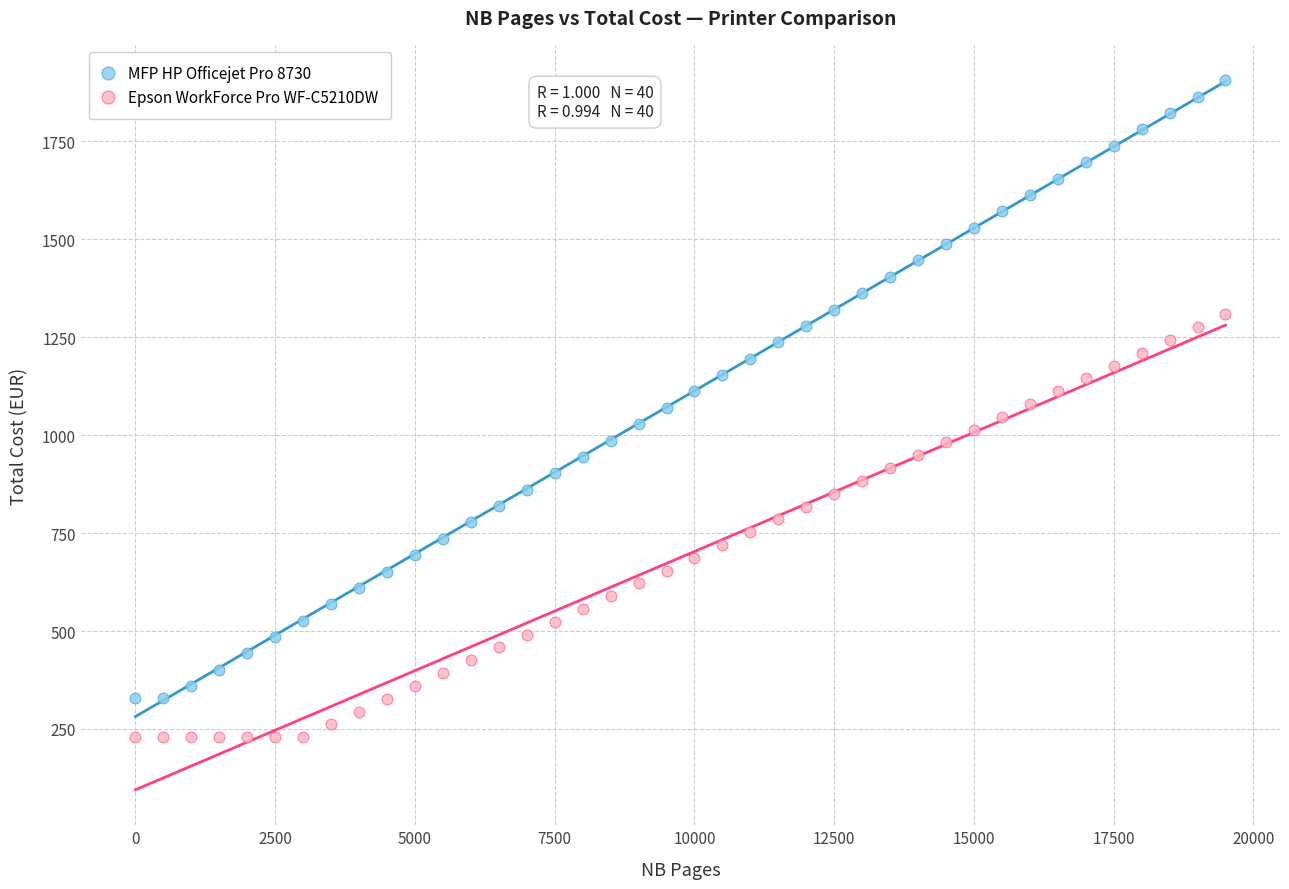

Across all data points, what is the range of X values (max minus min)?

19500.0